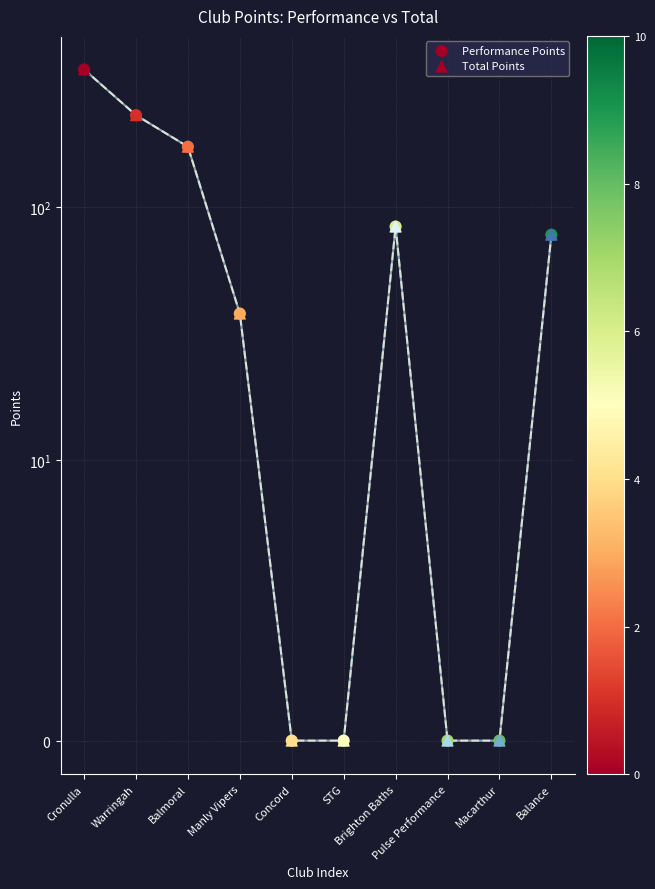

Which series has the widest spread of Y values?

Performance Points